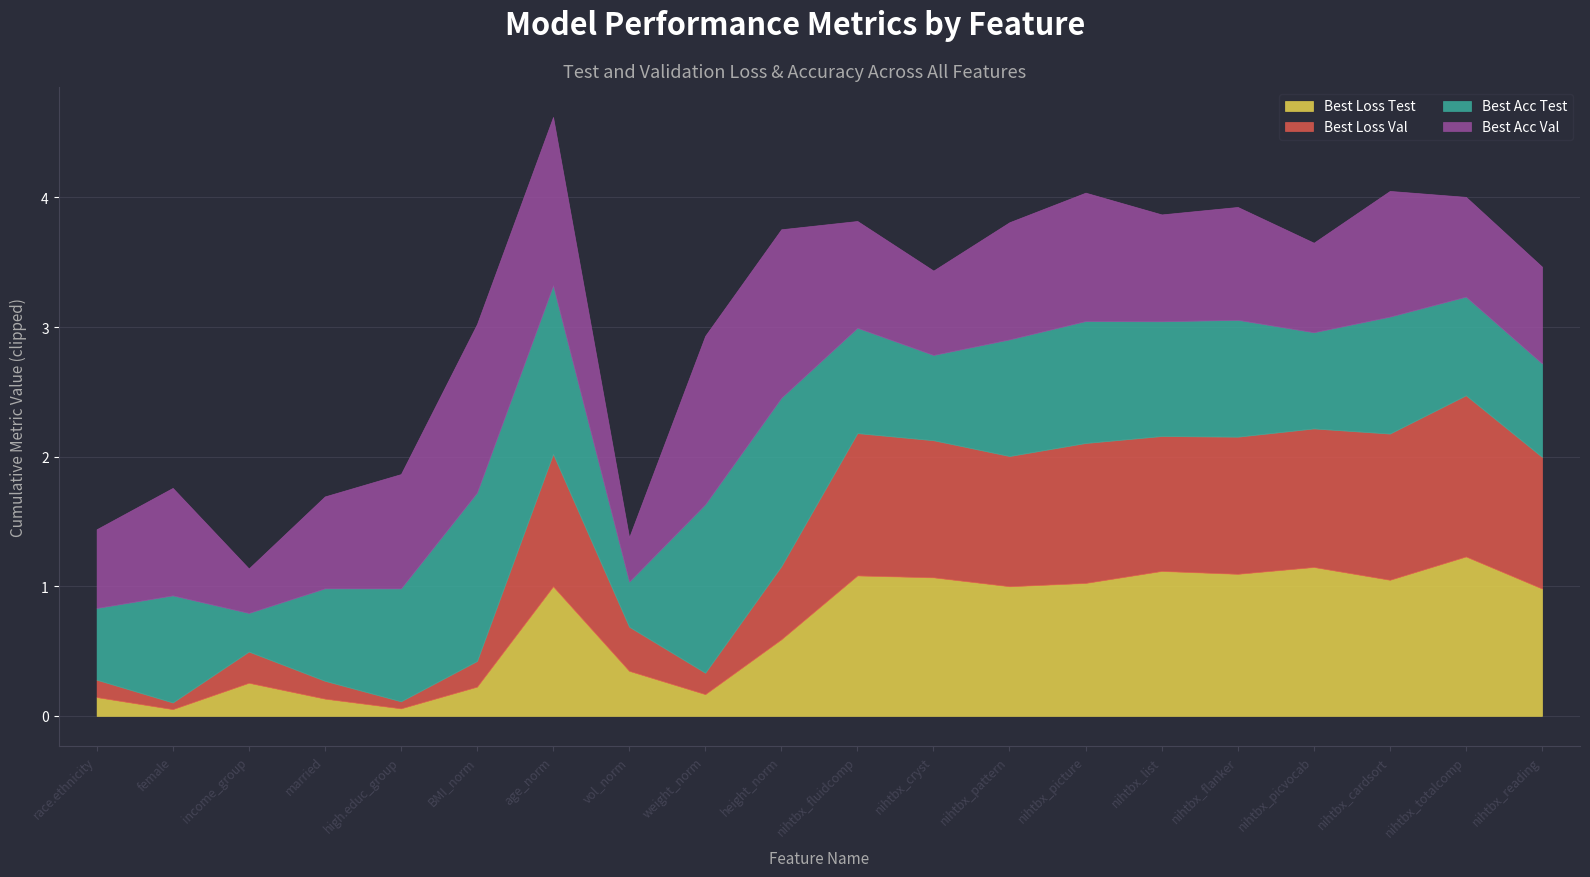

At which category is the sum across all series the highest?

age_norm